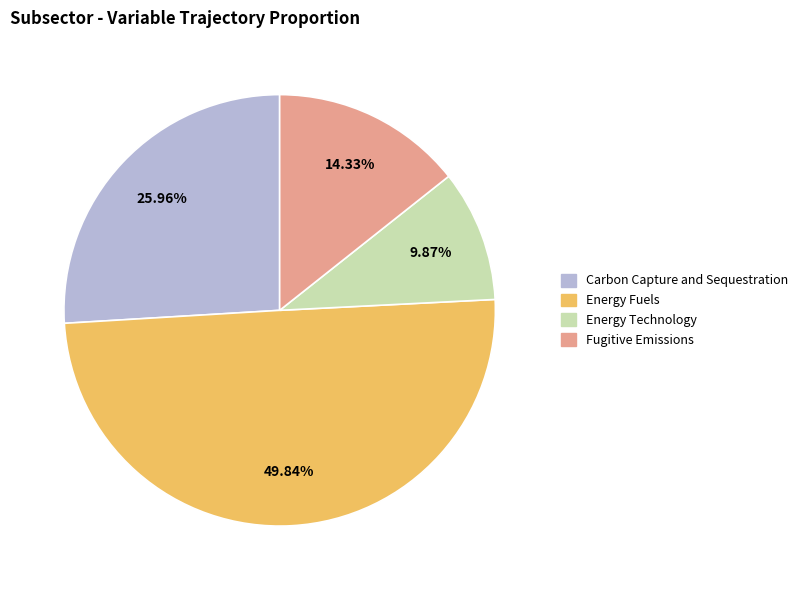

True or false: Carbon Capture and Sequestration accounts for 19% of the total.

False